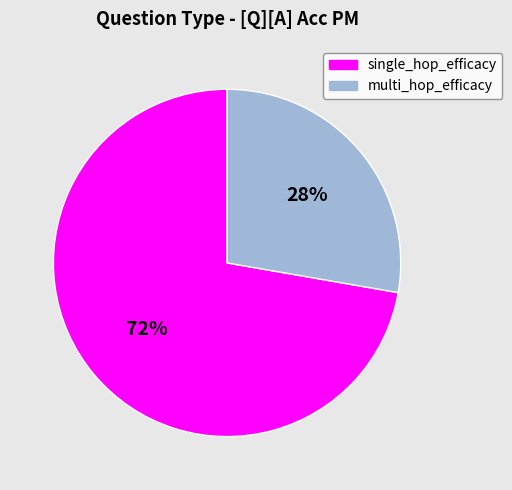

Which slice represents more than half of the pie?

single_hop_efficacy